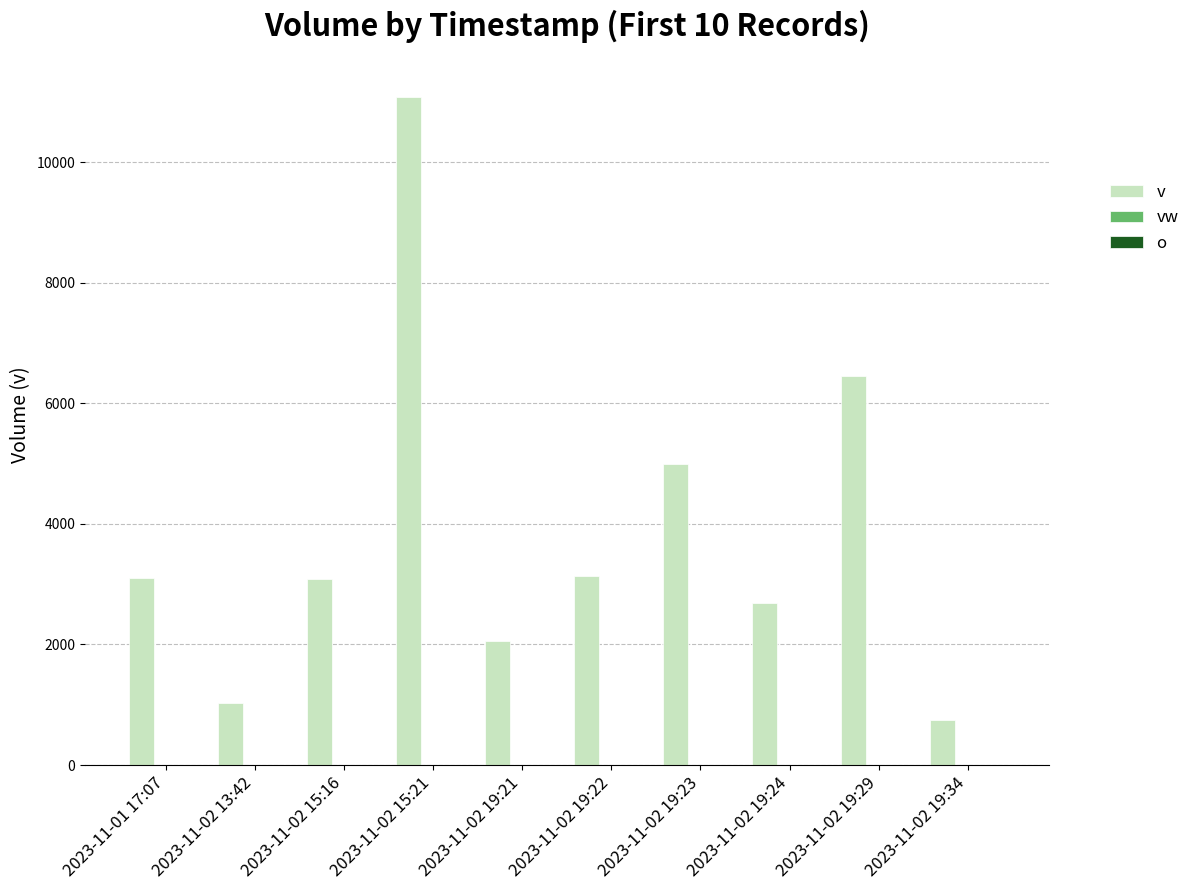

What is the greatest value displayed?

11075.0